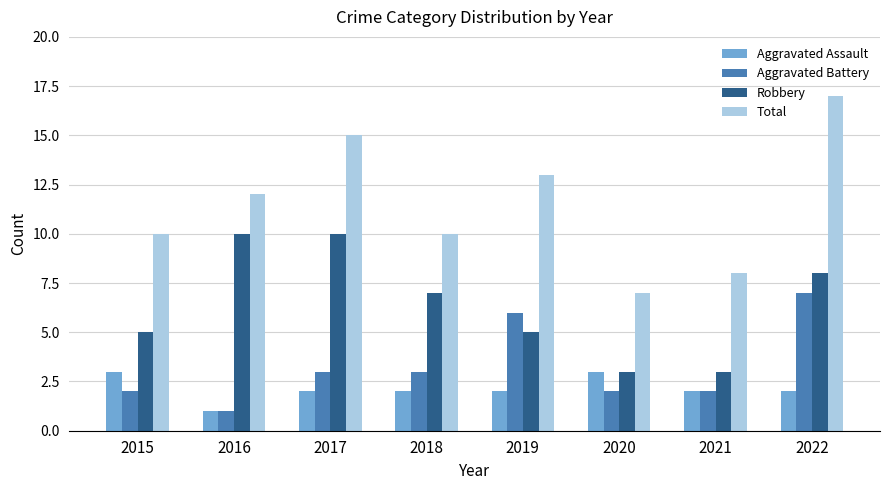

The value of Robbery at 2018 is 7. True or false?

True